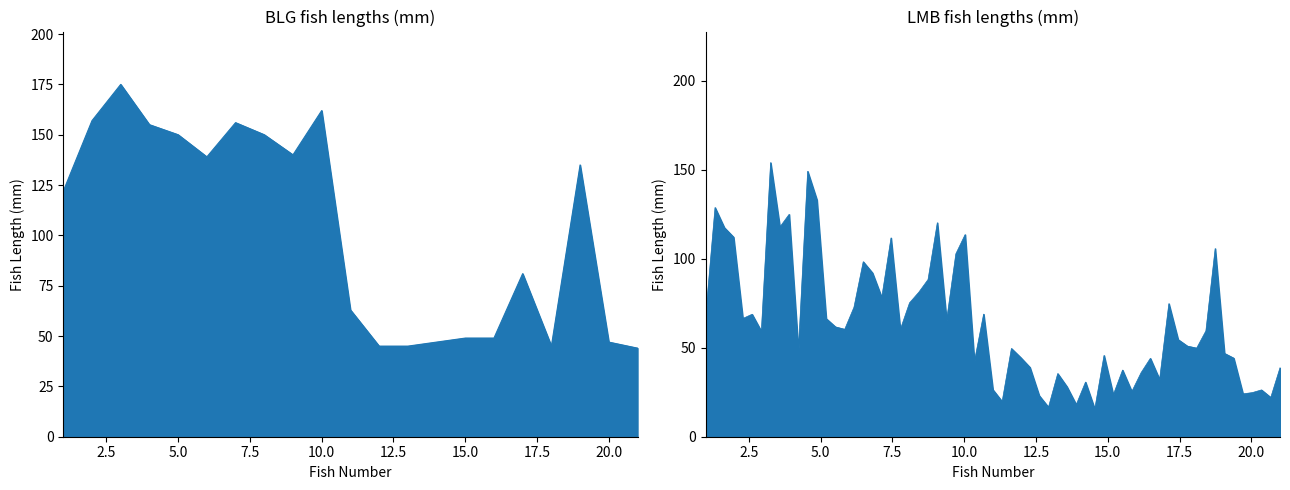

Reading left to right, transcribe all the data shown in this chart.

1=122	2=157	3=175	4=155	5=150	6=139	7=156	8=150	9=140	10=162	11=63	12=45	13=45	14=47	15=49	16=49	17=81	18=45	19=135	20=47	21=44